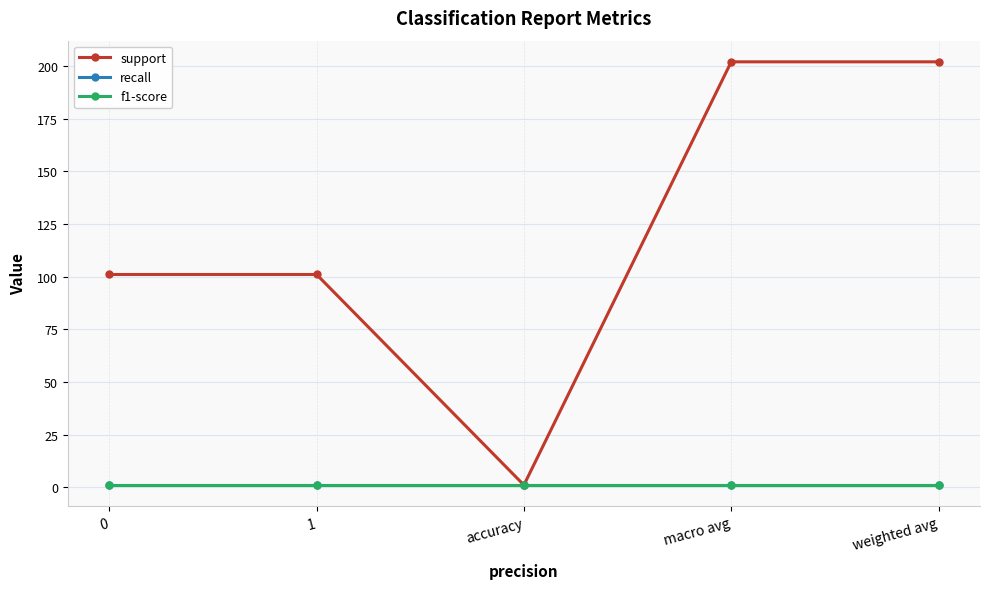

What is the maximum value shown in the chart?

202